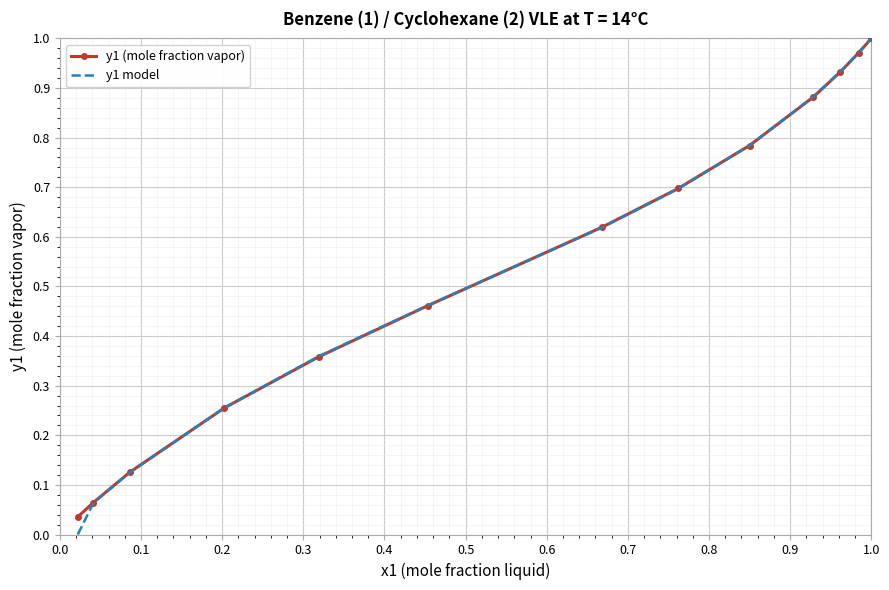

Which series has the widest spread of values?

y1 model